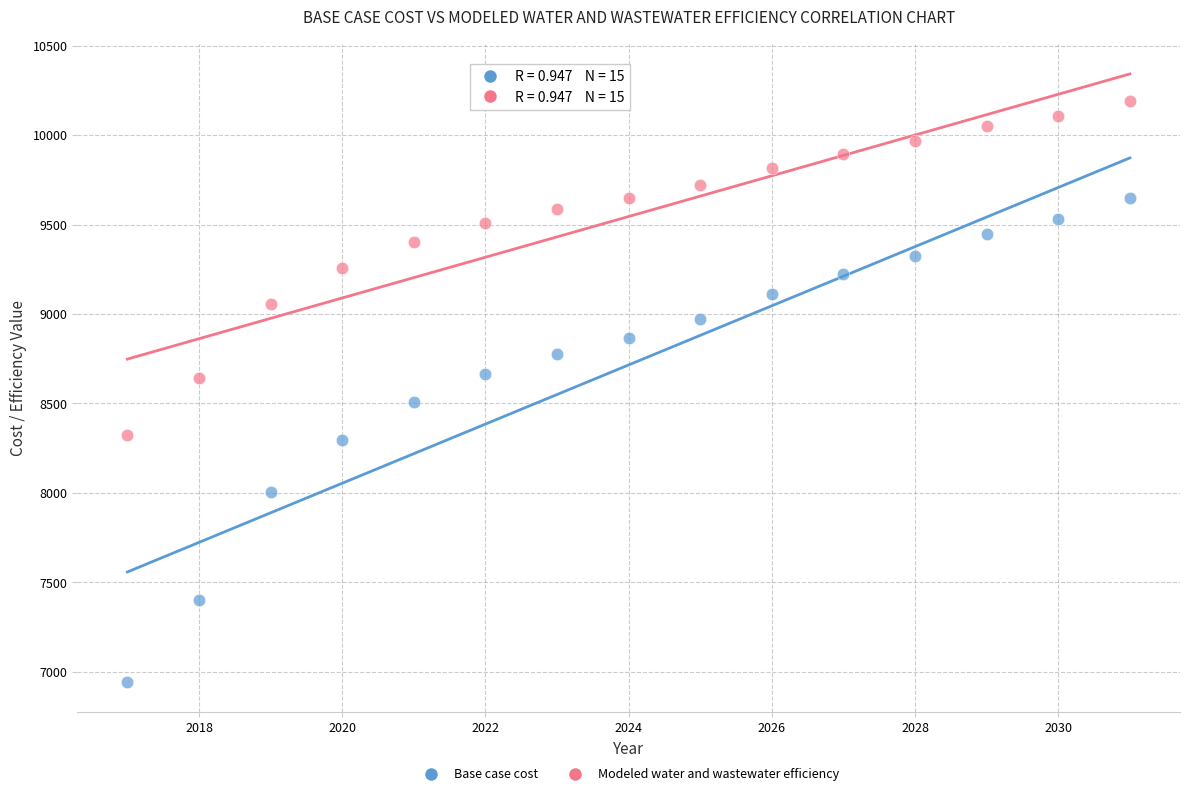

Which series reaches the minimum Y coordinate?

Base case cost